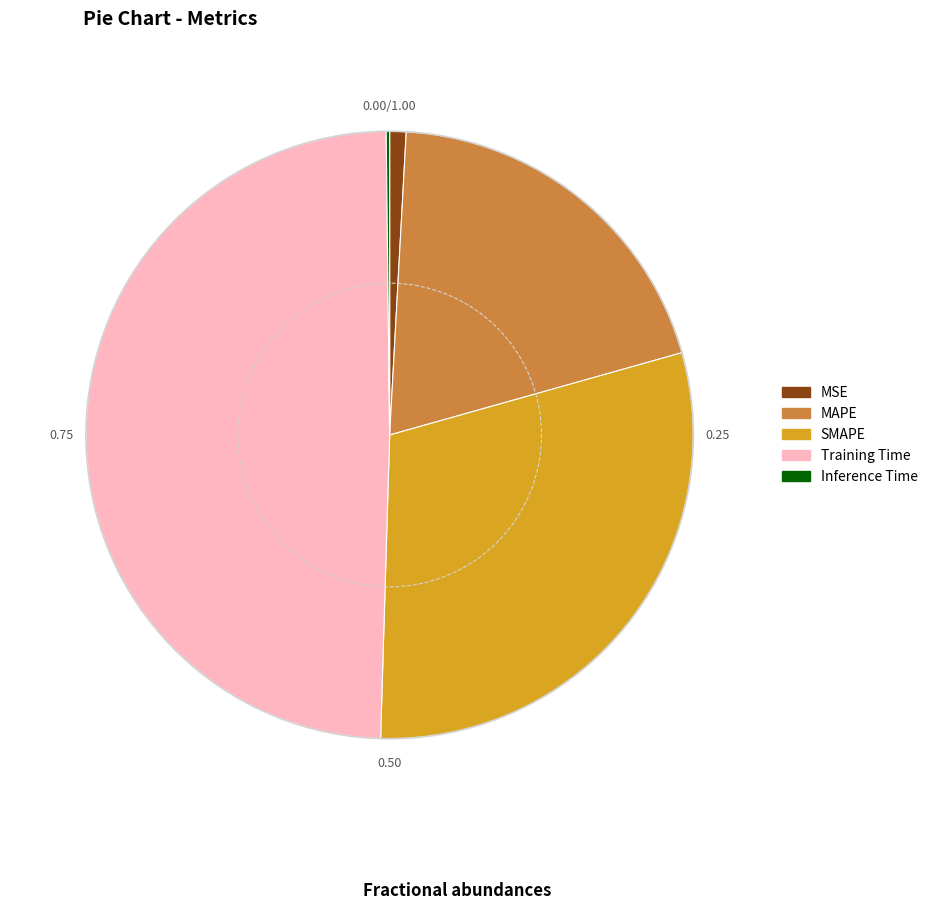

Which has a higher value, SMAPE or Training Time?

Training Time